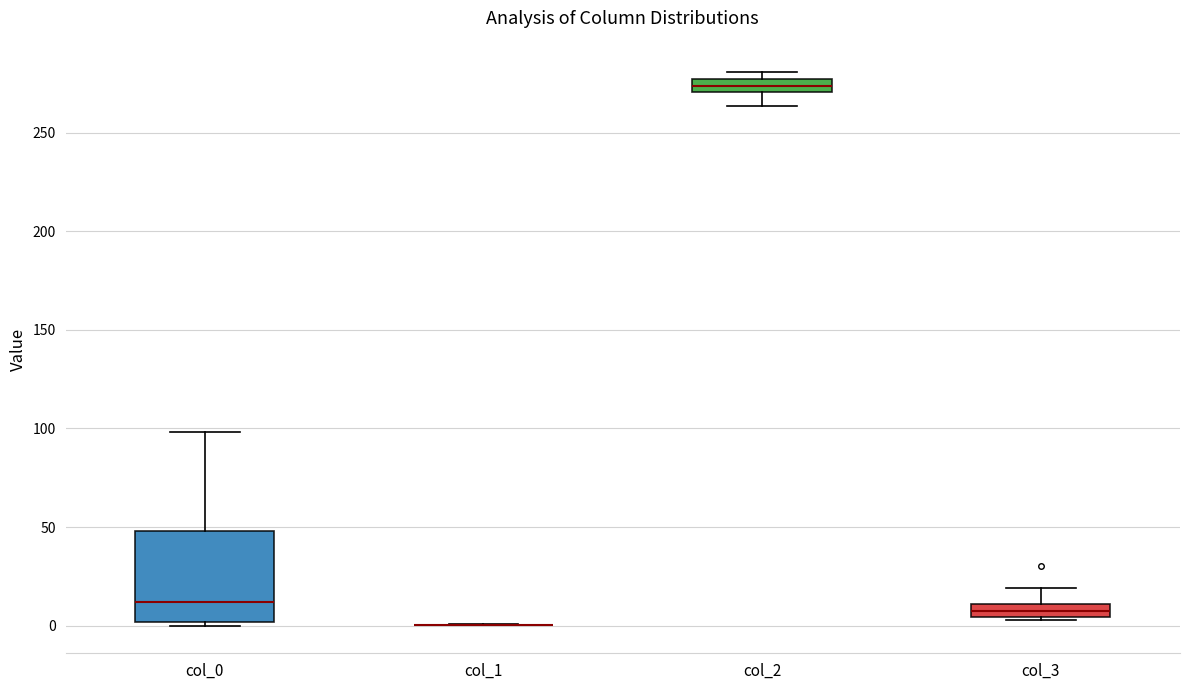

Where is the lower edge of the box for col_0 on the y-axis? The values are not printed on the chart, so give them approximately, as read against the axis.

0